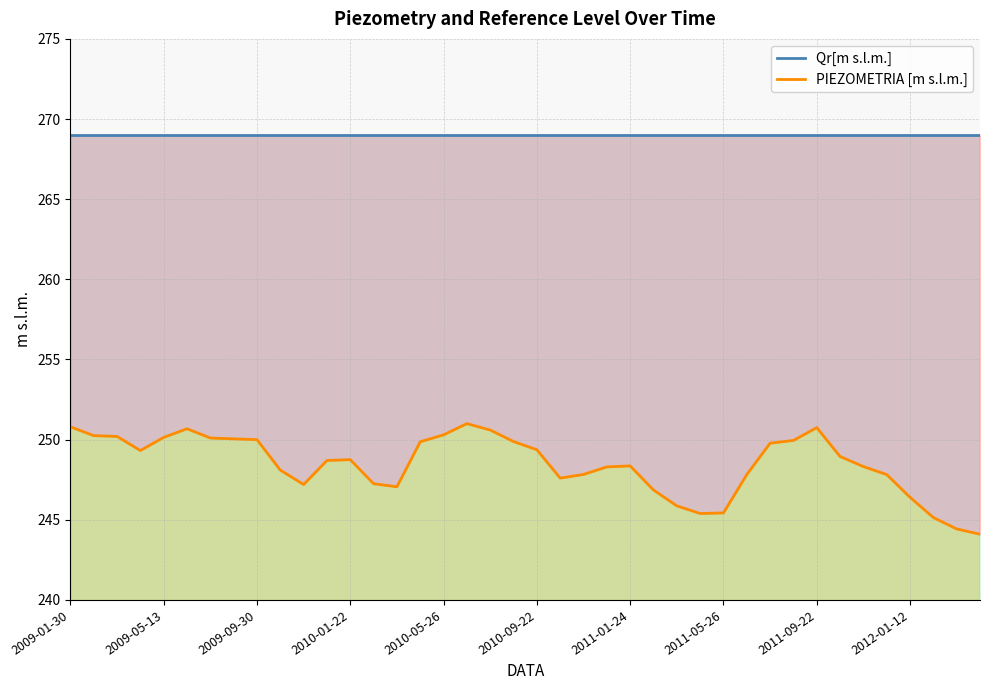

What is the average value of the PIEZOMETRIA [m s.l.m.] series?

248.5